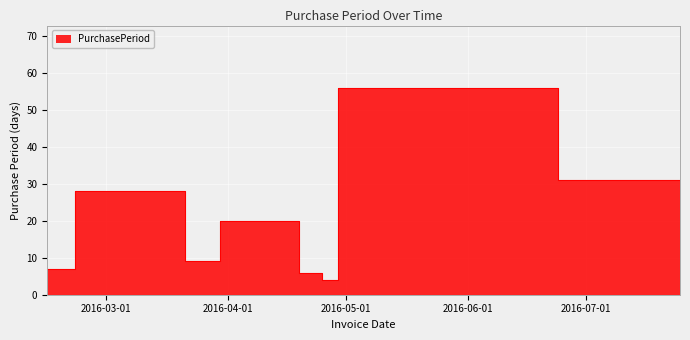

The chart shows a value of 6 at 2016-04-25. True or false?

True